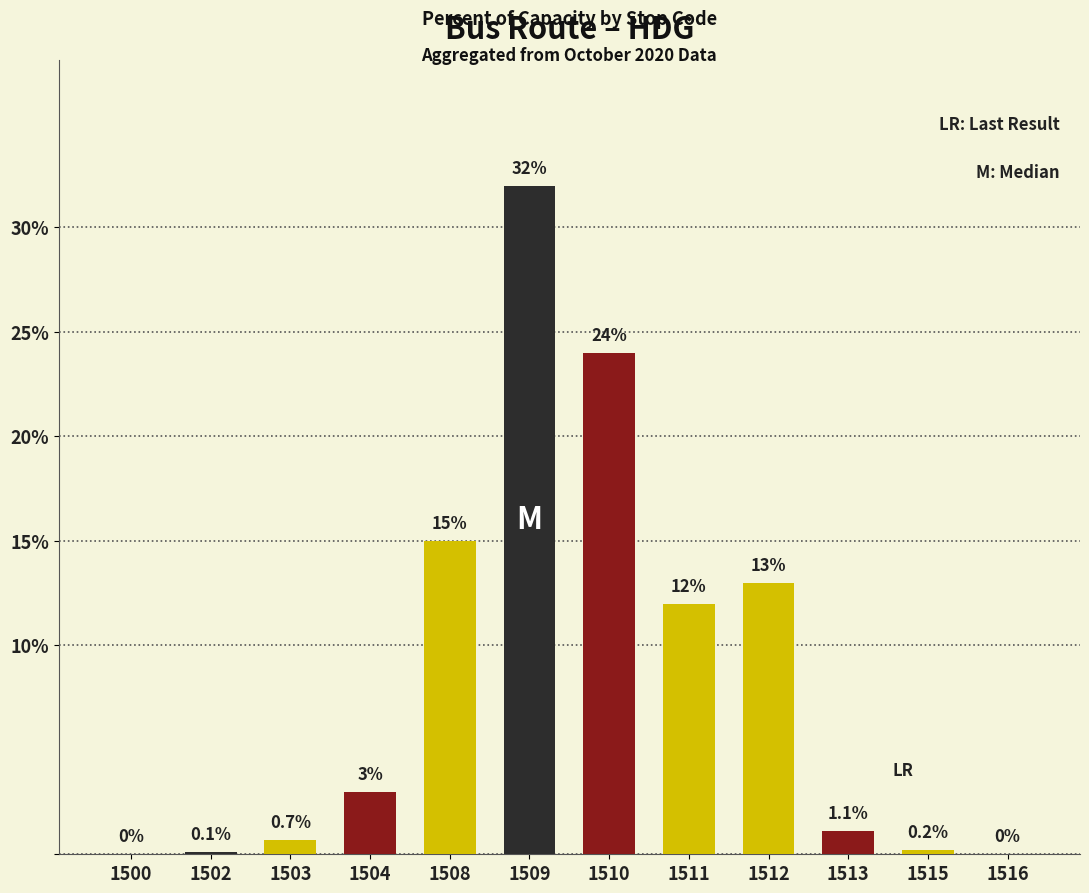

What is the change in value from 1503 to 1510?

+23.3